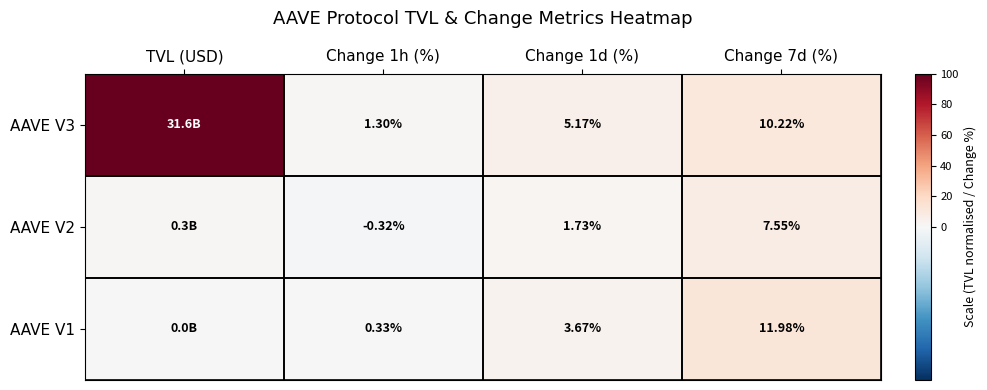

What is the smallest value displayed?

-0.3